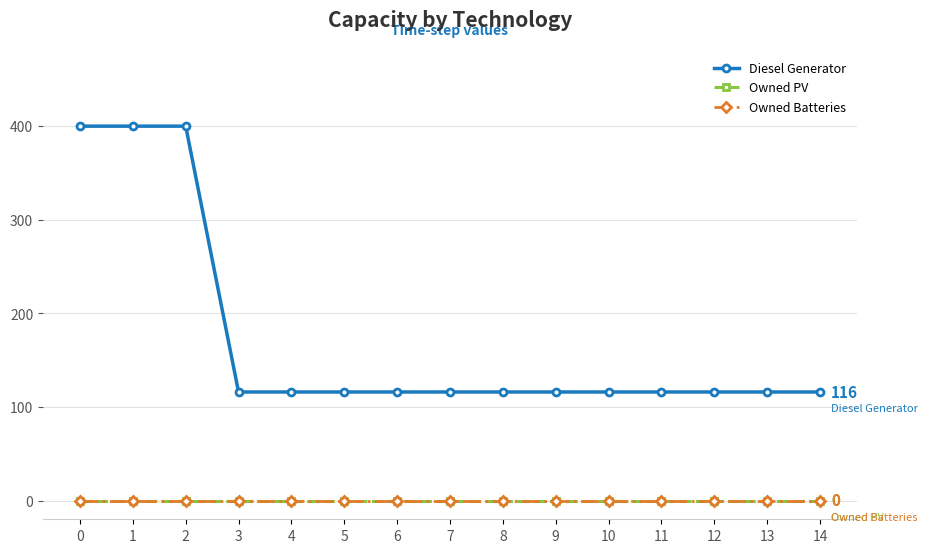

Which has a higher value, 14 or 2?

2